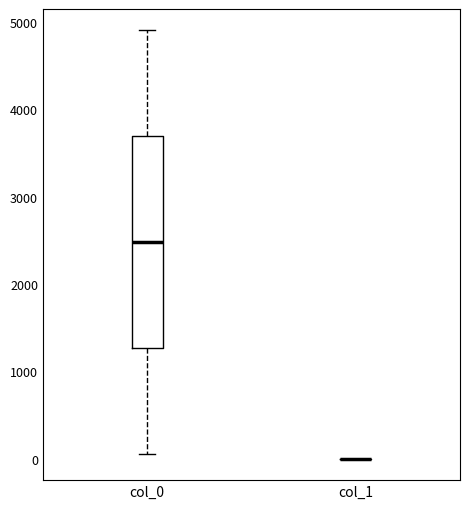

Comparing the boxes themselves (not the whiskers), which one is the tallest?

col_0